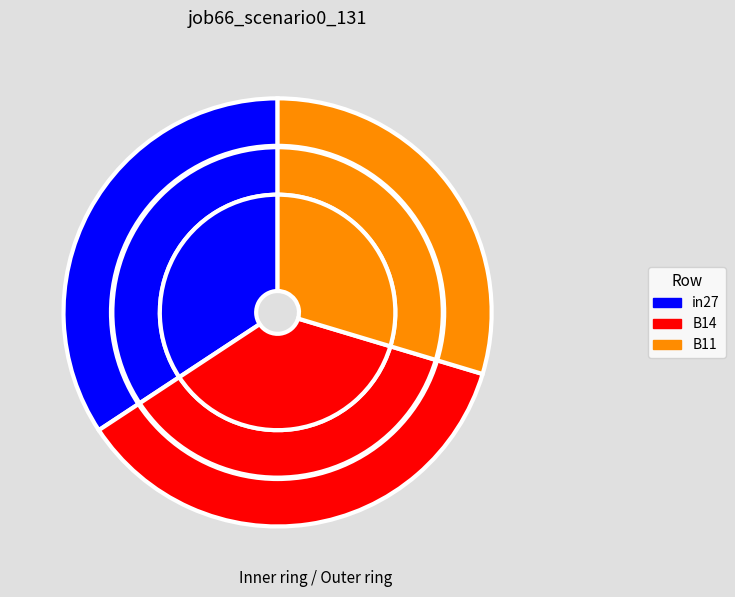

How many segments does this pie chart have?

3